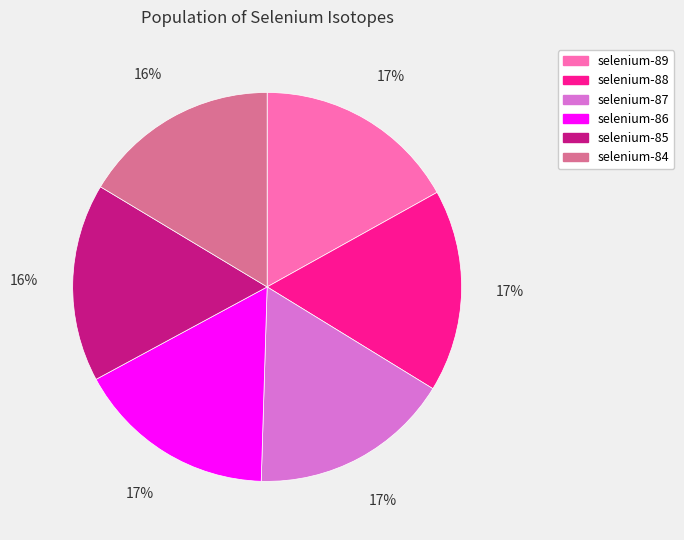

The selenium-89 slice represents 28% of the pie. True or false?

False